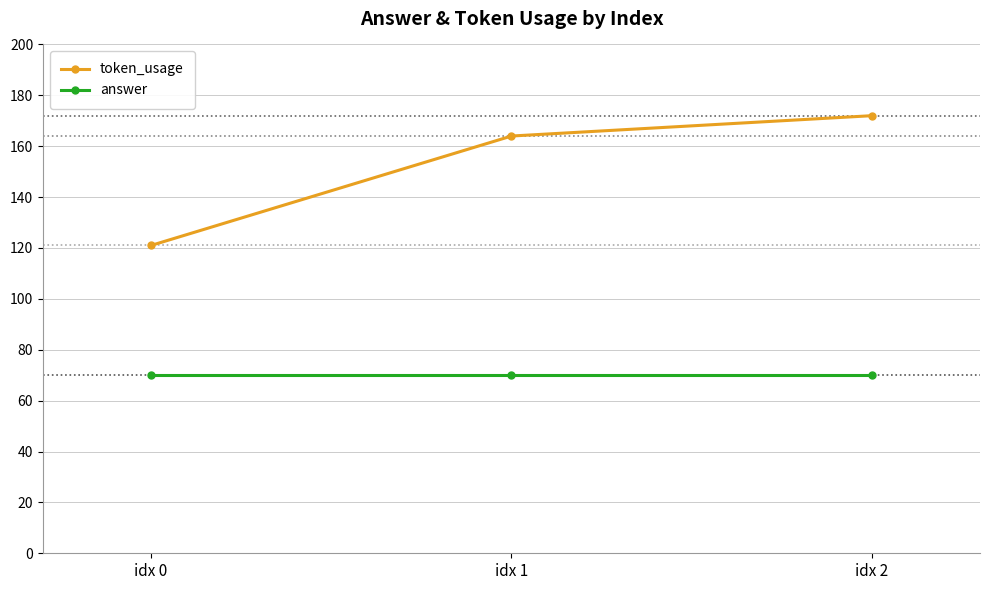

At which label does token_usage reach its peak?

idx 2